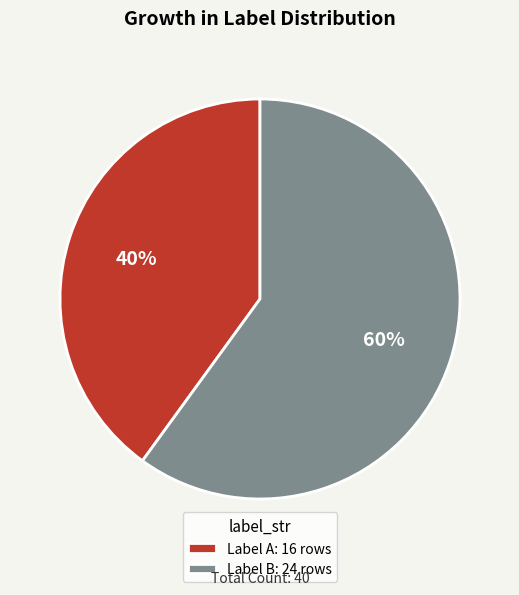

Is the sum of Label A: 16 rows and Label B: 24 rows greater than half?

Yes